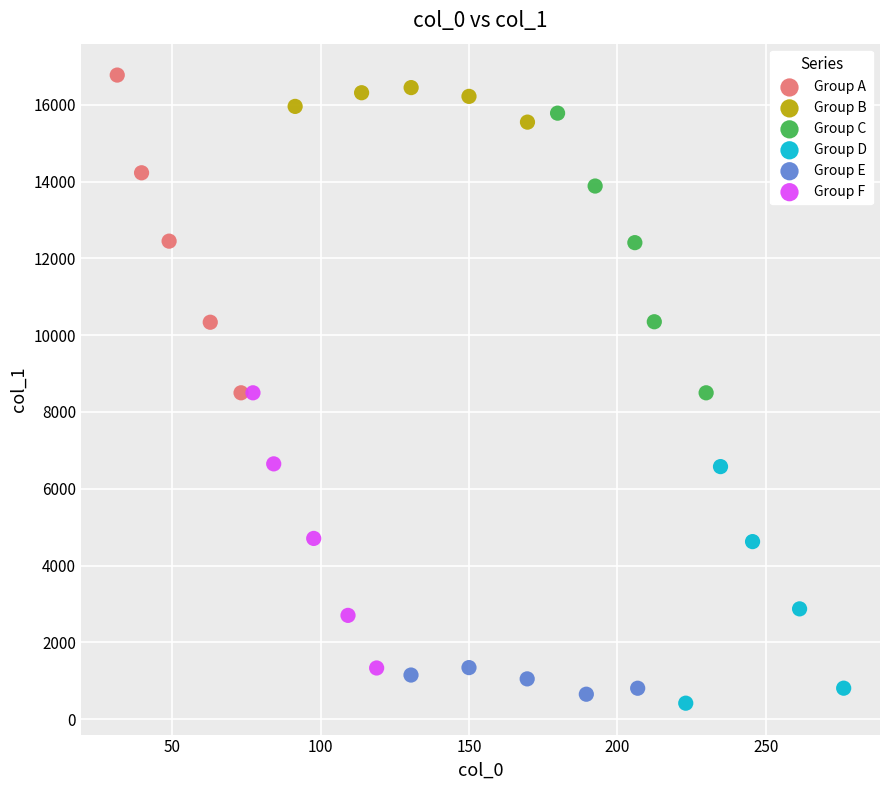

Which series contains the lowest Y value?

Group D